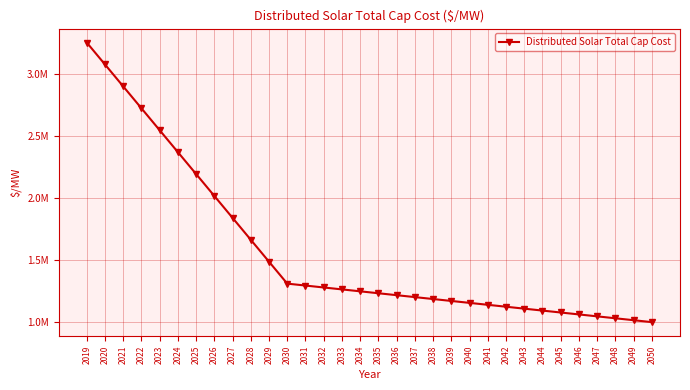

Reading left to right, what are all the values shown in this chart?

2019=3255232.9	2020=3078322.1	2021=2901411.2	2022=2724500.4	2023=2547589.6	2024=2370678.7	2025=2193767.9	2026=2016857.1	2027=1839946.2	2028=1663035.4	2029=1486124.6	2030=1309213.7	2031=1293674.9	2032=1278136.0	2033=1262597.2	2034=1247058.3	2035=1231519.4	2036=1215980.6	2037=1200441.7	2038=1184902.9	2039=1169364.0	2040=1153825.2	2041=1138286.3	2042=1122747.5	2043=1107208.6	2044=1091669.8	2045=1076130.9	2046=1060592.1	2047=1045053.2	2048=1029514.4	2049=1013975.5	2050=998436.7